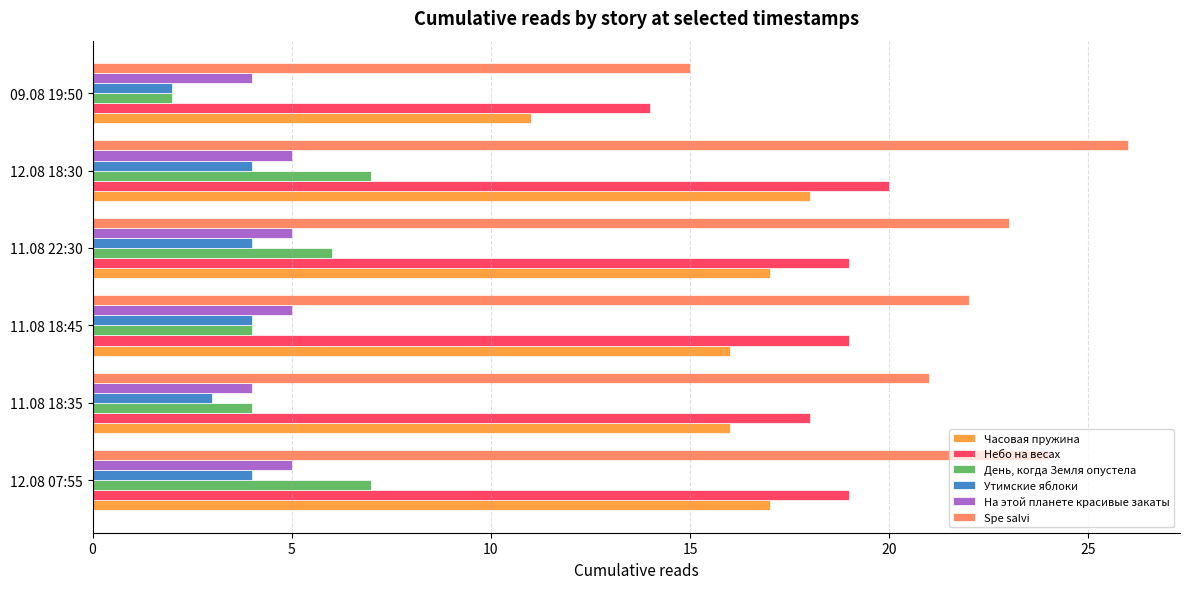

At which category does the chart reach its peak across all series?

12.08 18:30